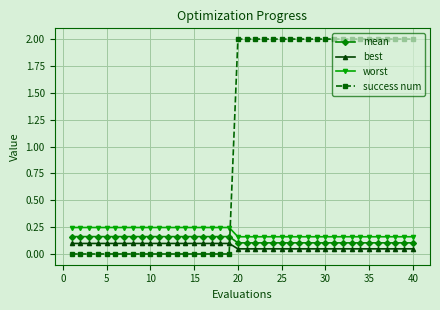

Which series has the largest total across all categories?

success num